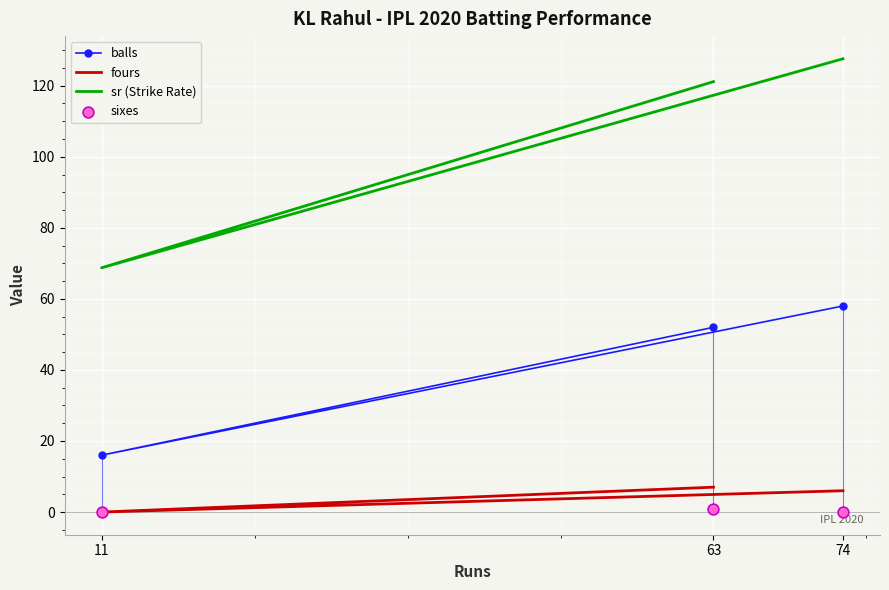

Which series has the largest total across all categories?

sr (Strike Rate)